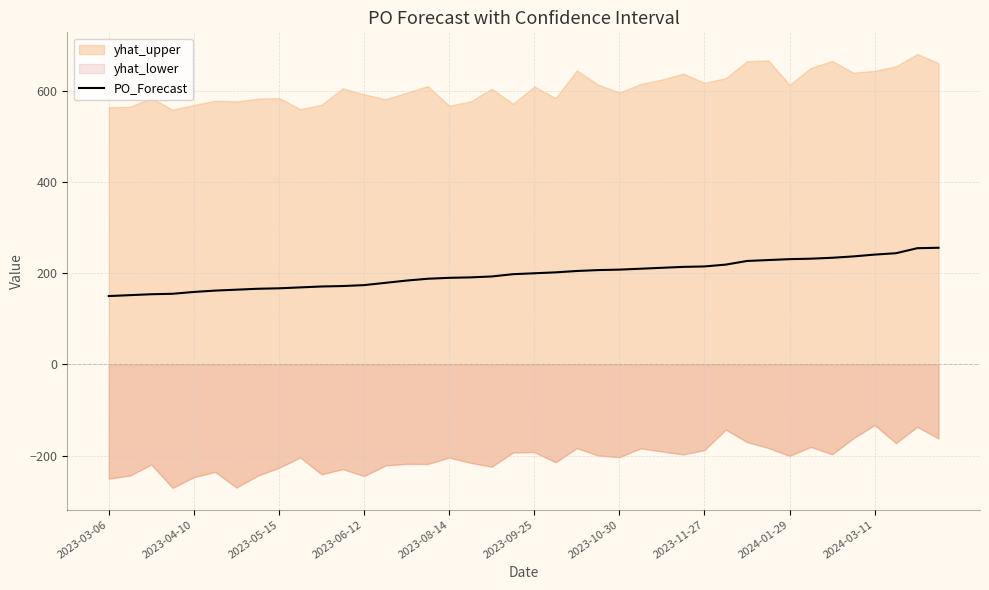

What is the minimum value for PO_Forecast?

150